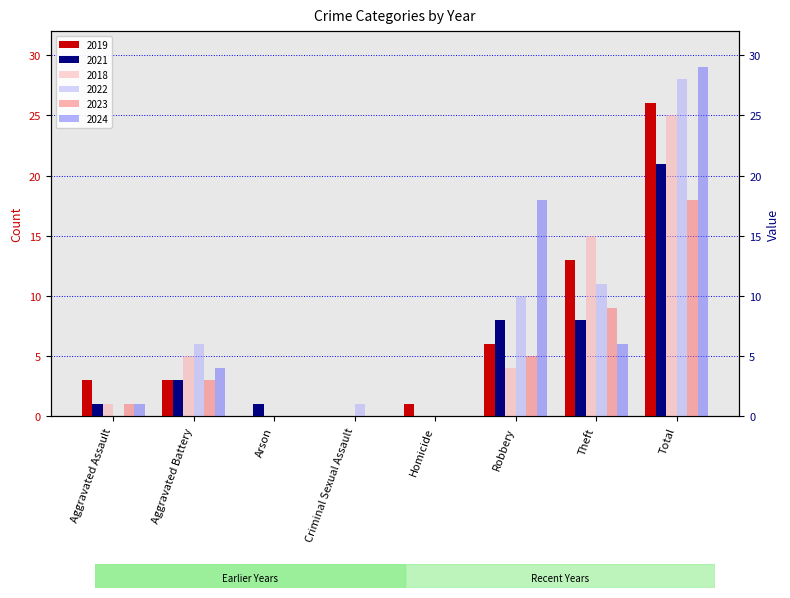

How many data points does each series have?

8